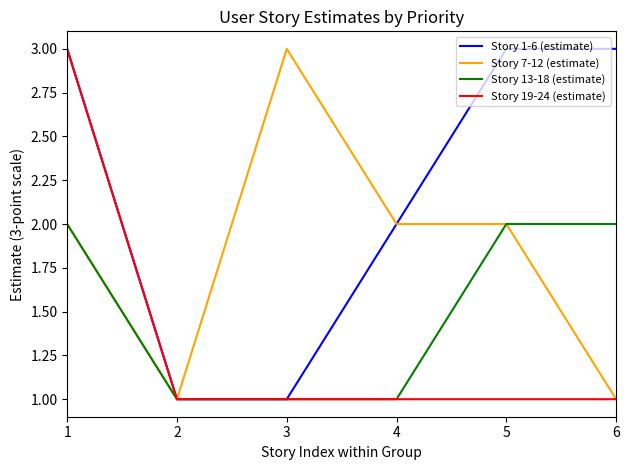

What is the maximum value shown in the chart?

3